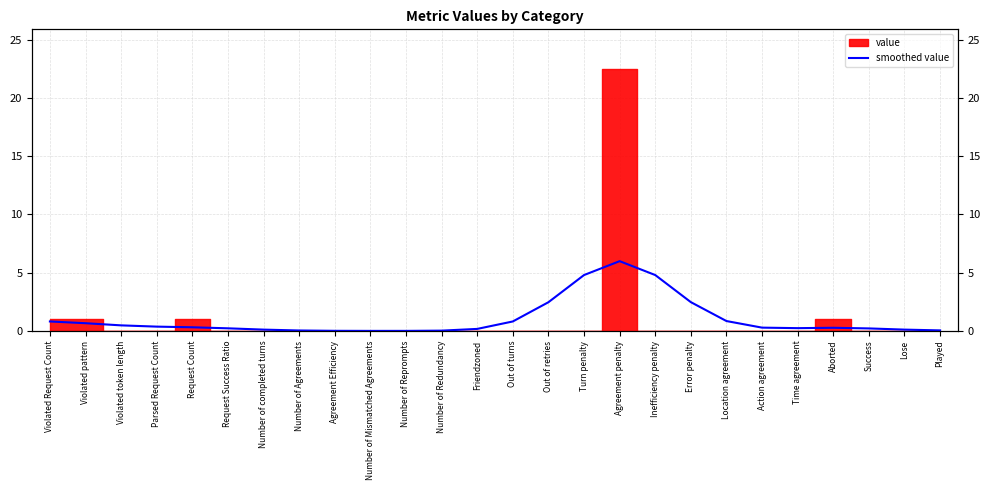

What is the label of the 24th point from the right?

Violated token length